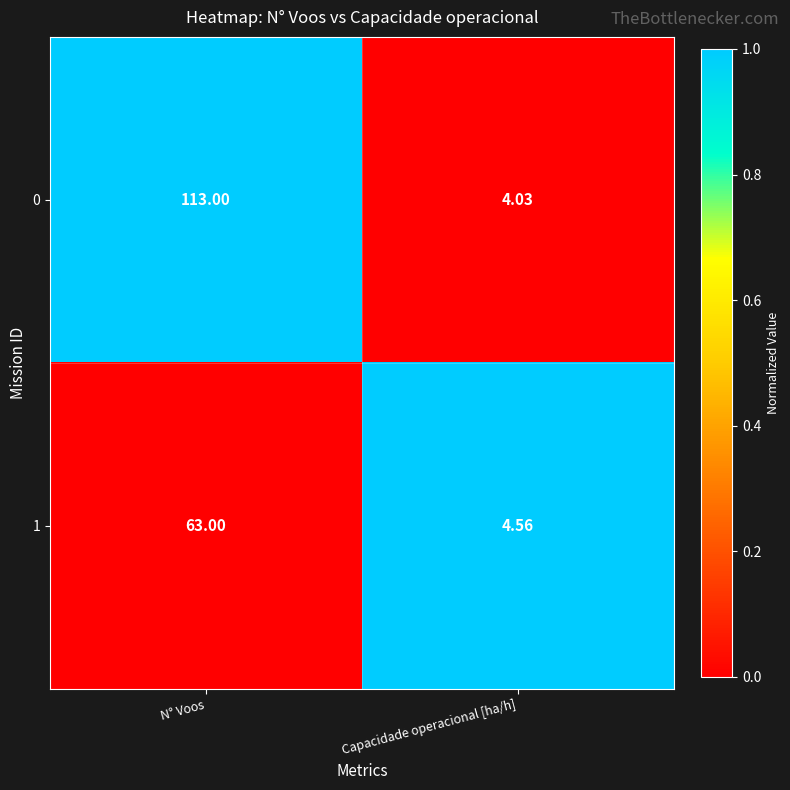

Which category has the highest value in the 1 series?

N° Voos